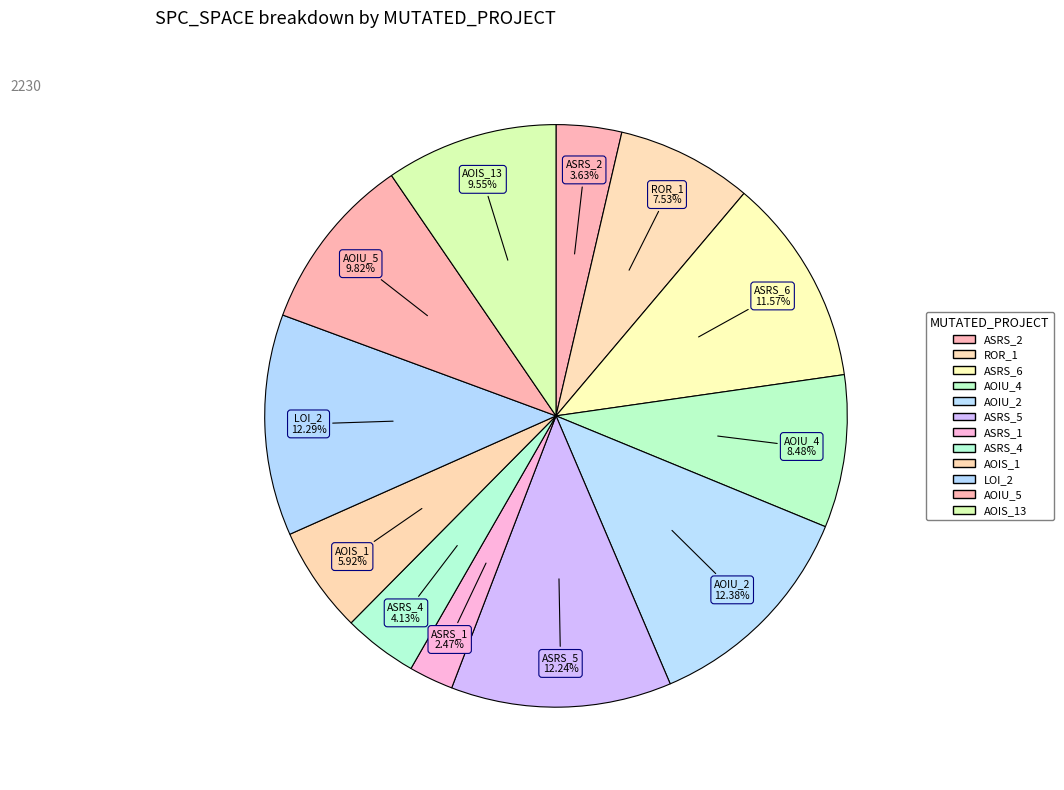

How many segments does this pie chart have?

12